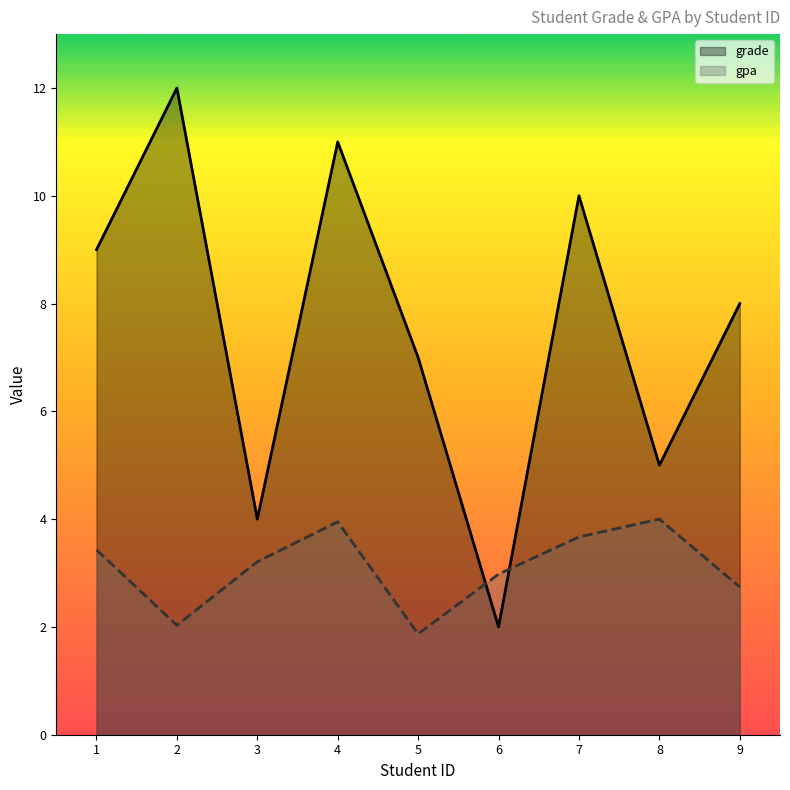

How many lines are shown in the chart?

2